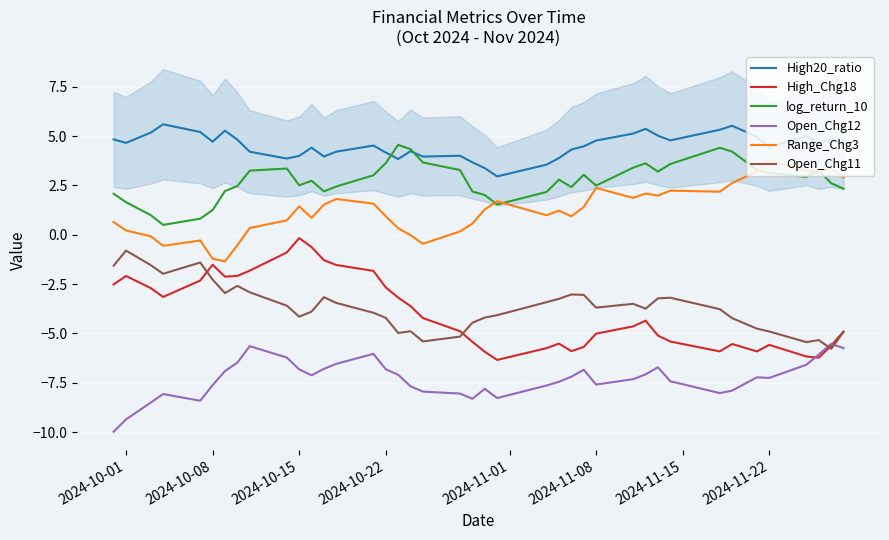

How many lines are shown in the chart?

6